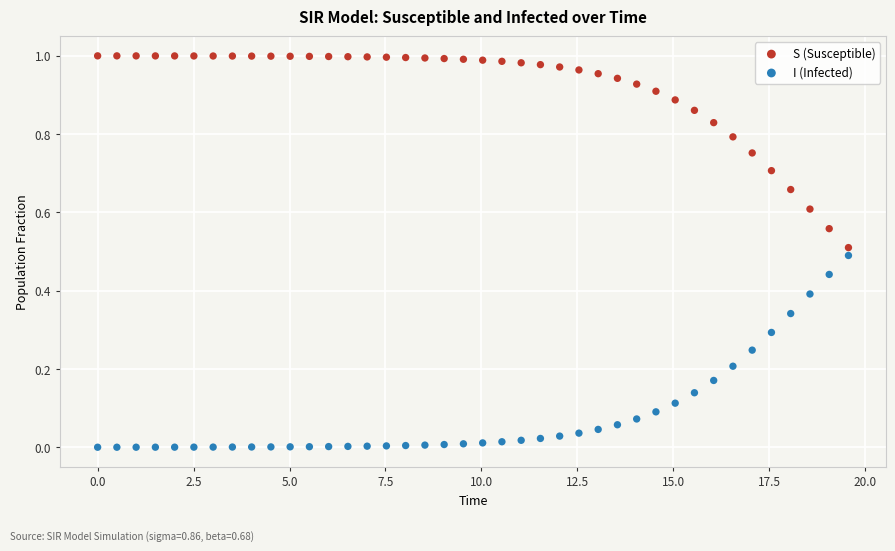

What are all the series names shown in the legend?

S (Susceptible), I (Infected)